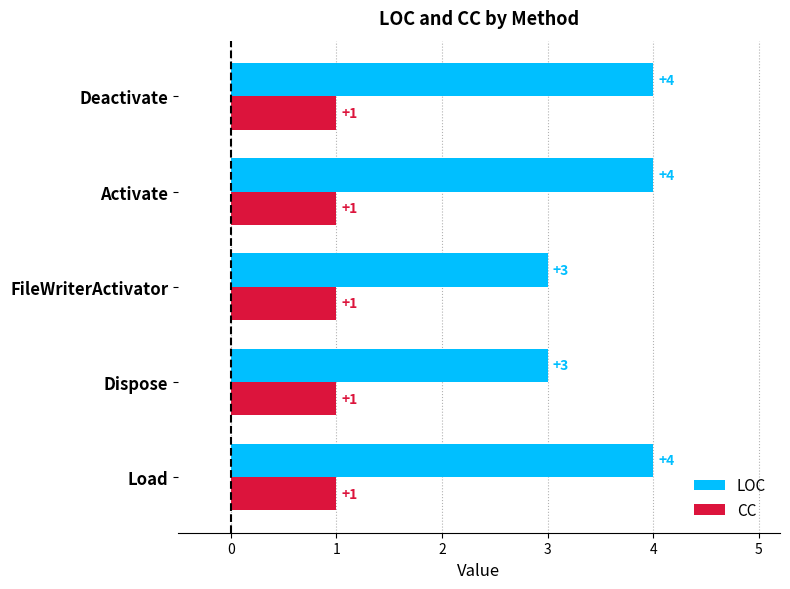

How many LOC values are between 3 and 4?

5